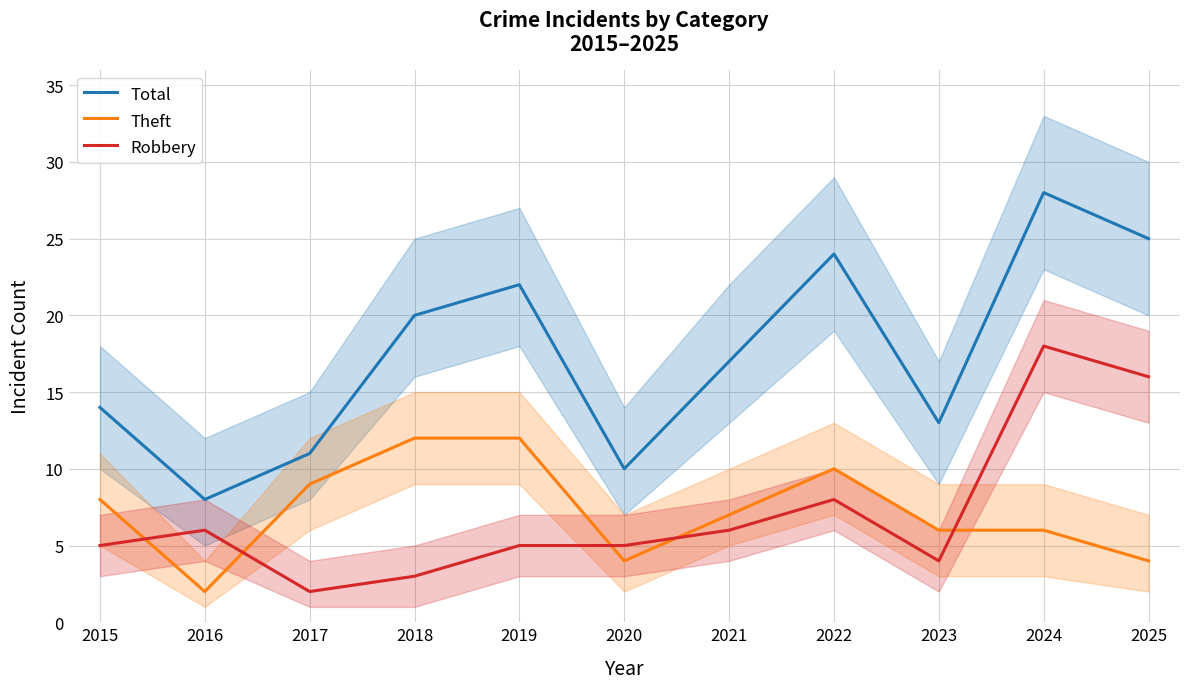

True or false: Total and Theft intersect in this chart.

False